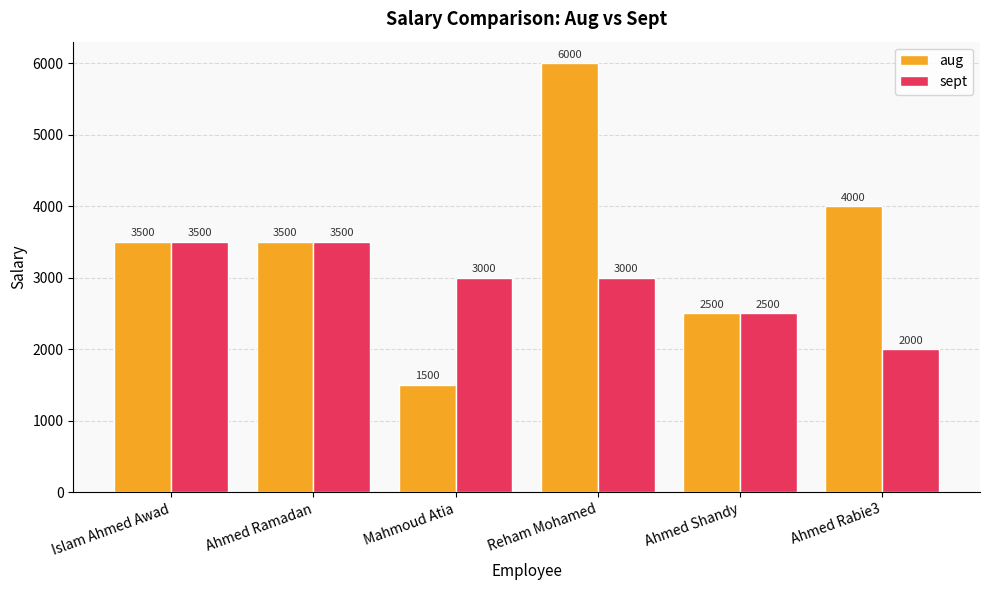

What is the average value of the sept series?

2917